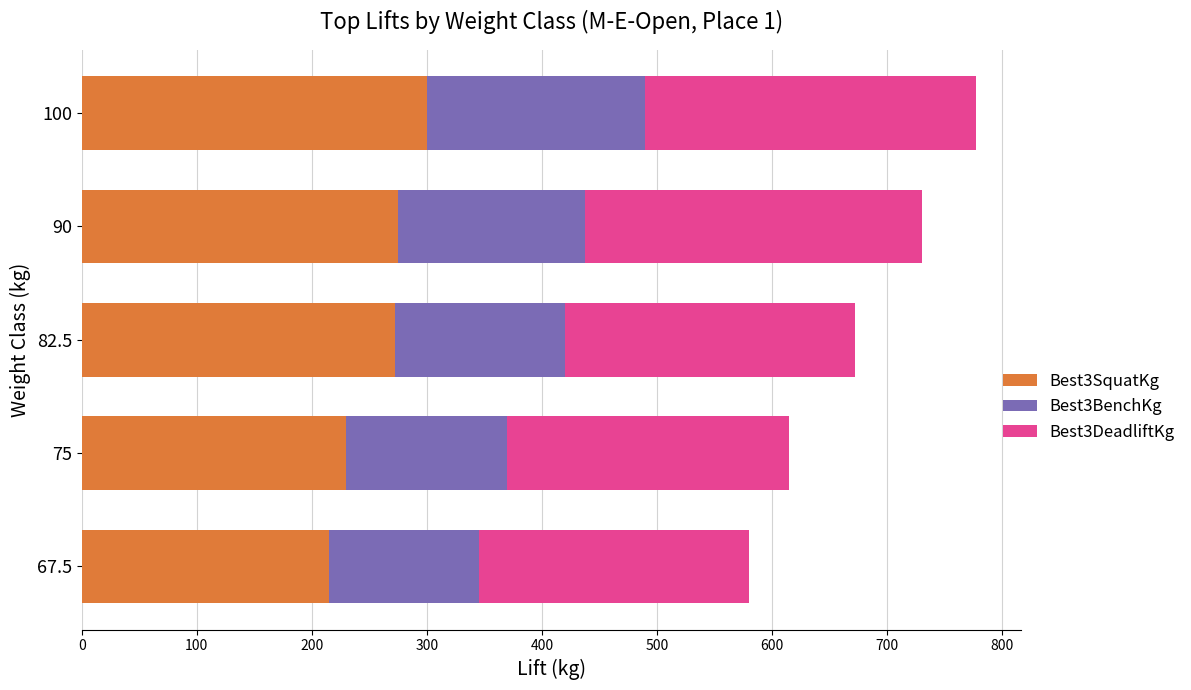

What is the highest value of the Best3SquatKg series?

300.0